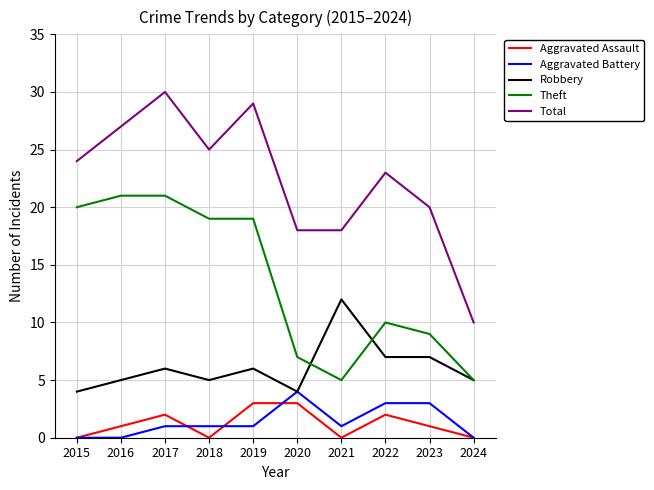

What is the total value across all series at 2018?

50